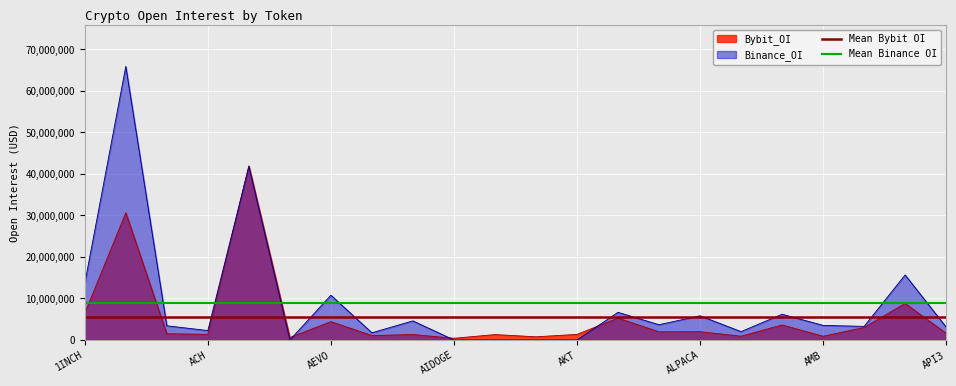

The Bybit_OI series shows 4407908 at AEVO. True or false?

True